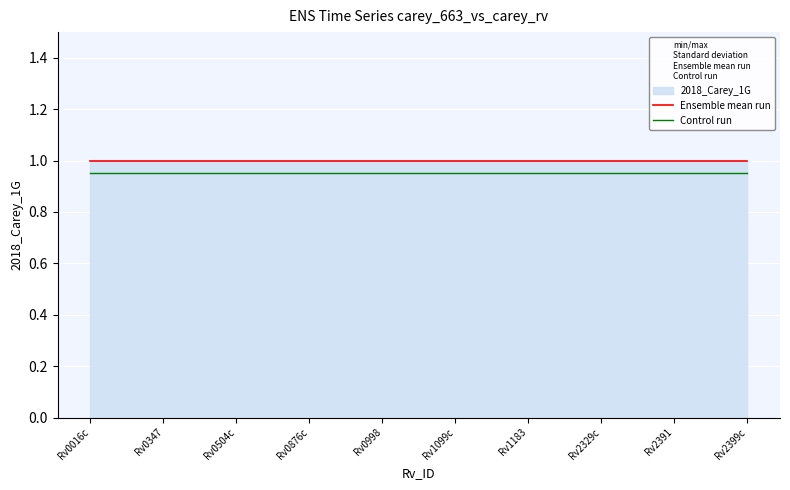

What position from the right is Rv2329c?

3